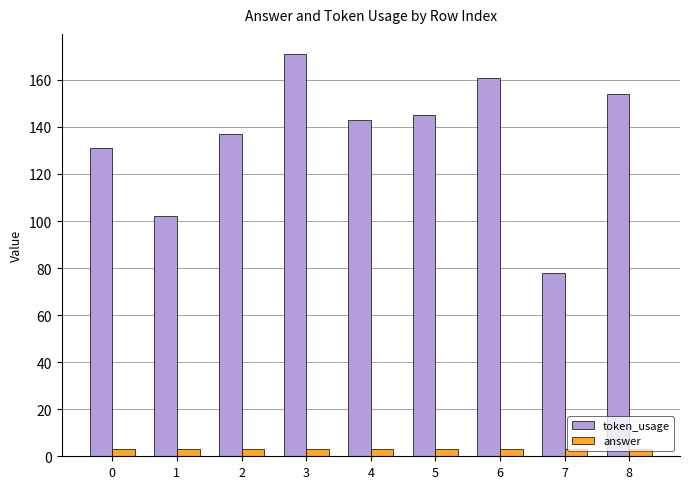

What is the sum of the token_usage values at 0 and 5?

276